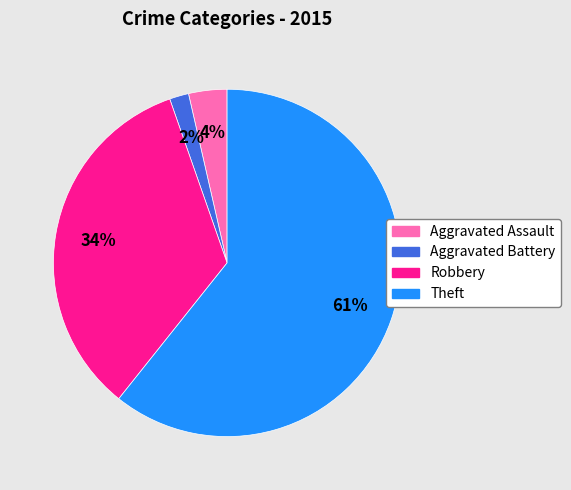

How many slices are in this pie chart?

4